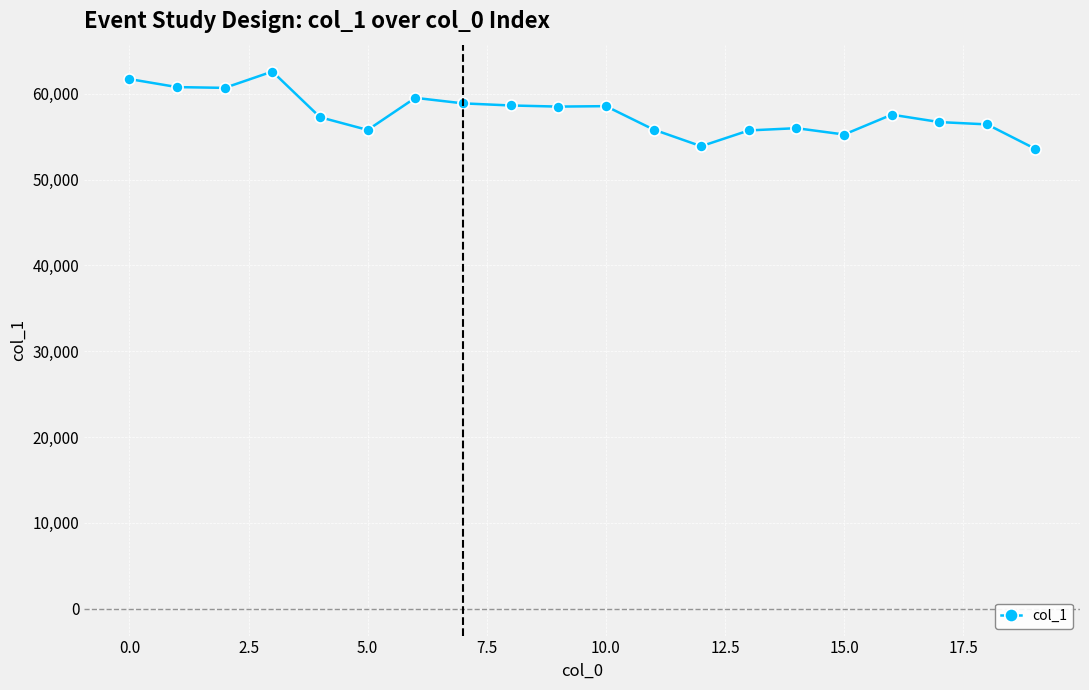

What is the smallest value displayed?

53618